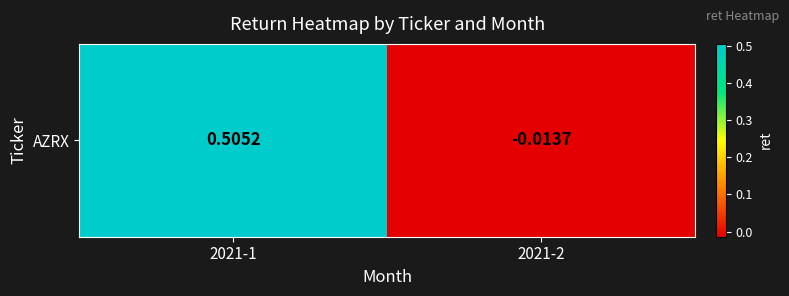

How many distinct data groups are displayed?

1